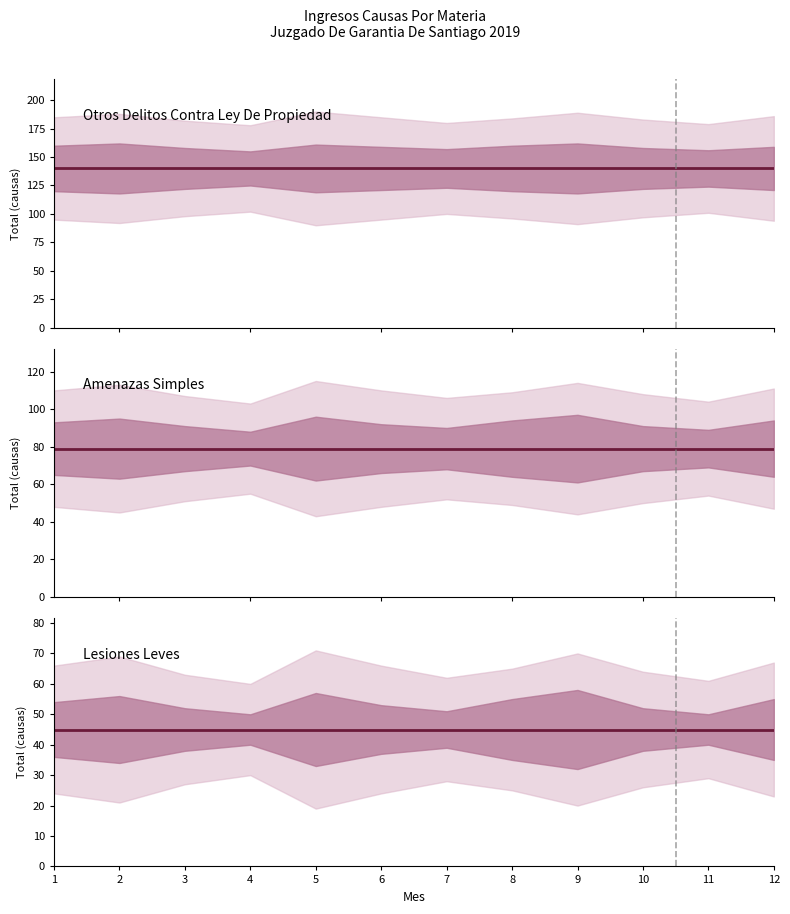

Reading left to right, transcribe all the data shown in this chart.

Otros Delitos Contra Ley De Propiedad: 1=140	2=140	3=140	4=140	5=140	6=140	7=140	8=140	9=140	10=140	11=140	12=140
Amenazas Simples: 1=79	2=79	3=79	4=79	5=79	6=79	7=79	8=79	9=79	10=79	11=79	12=79
Lesiones Leves: 1=45	2=45	3=45	4=45	5=45	6=45	7=45	8=45	9=45	10=45	11=45	12=45